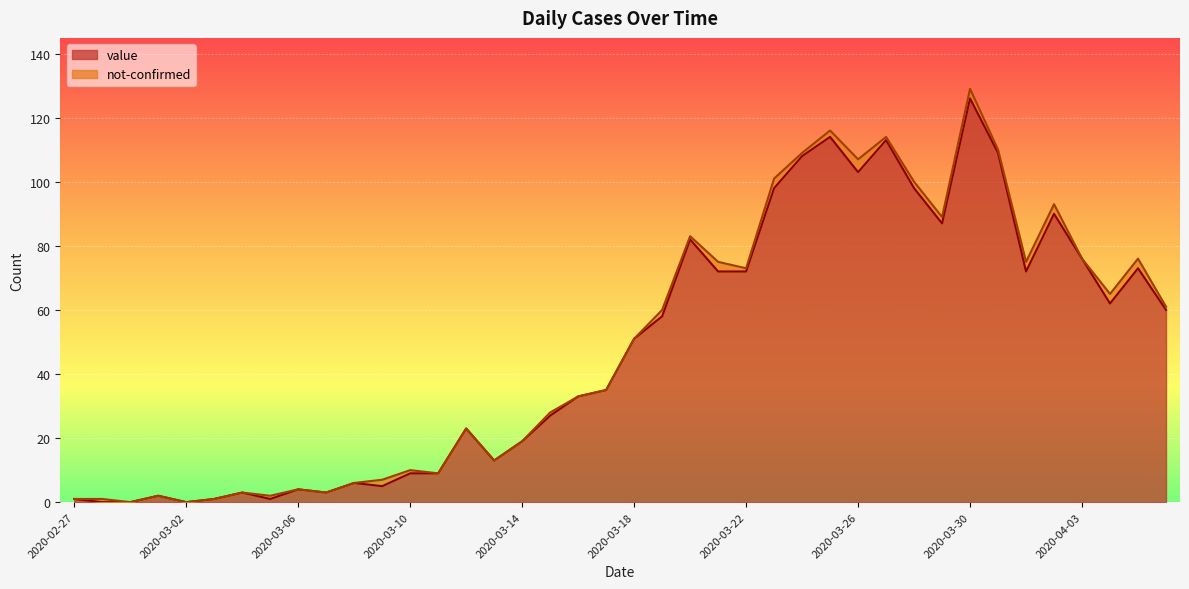

What is the greatest value displayed?

126